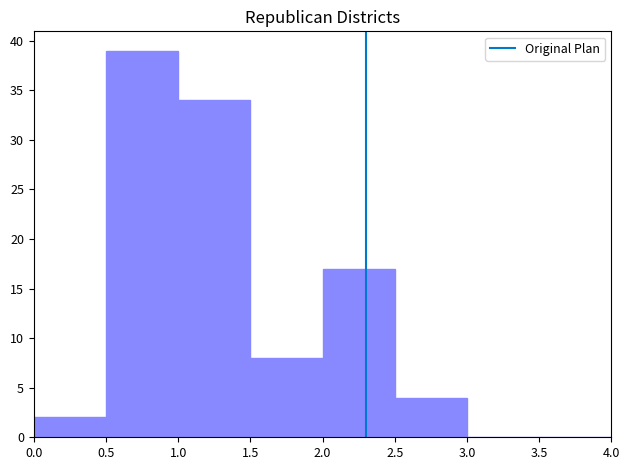

Reading left to right, transcribe this chart: for each bar, give the range it covers on the x-axis and its height. The values are not printed on the chart, so give them approximately, as read against the axis.

0.0 to 0.5: 2
0.5 to 1.0: 39
1.0 to 1.5: 34
1.5 to 2.0: 8
2.0 to 2.5: 17
2.5 to 3.0: 4
3.0 to 3.5: 0
3.5 to 4.0: 0